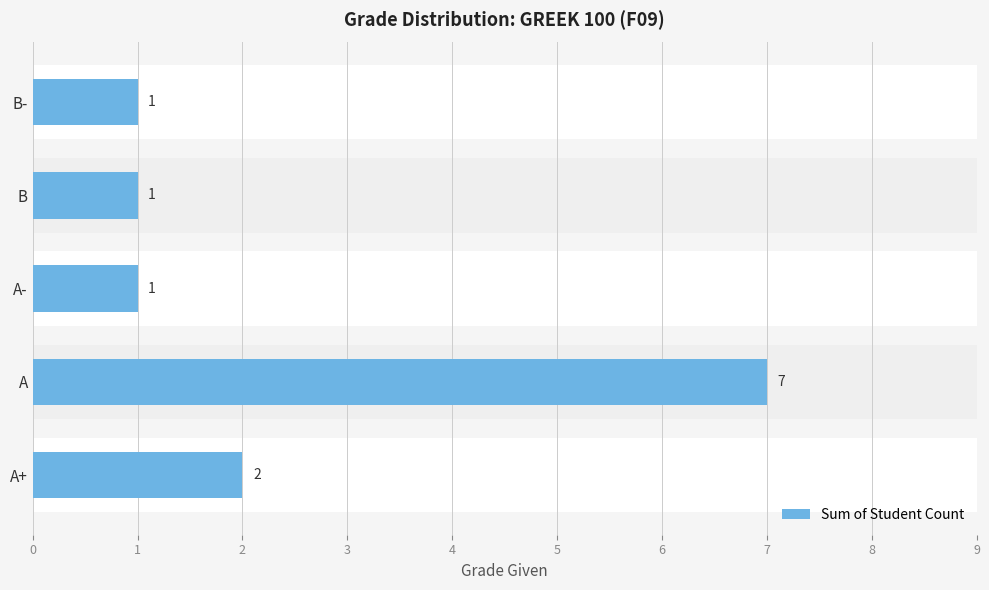

Between B- and A, which is larger?

A